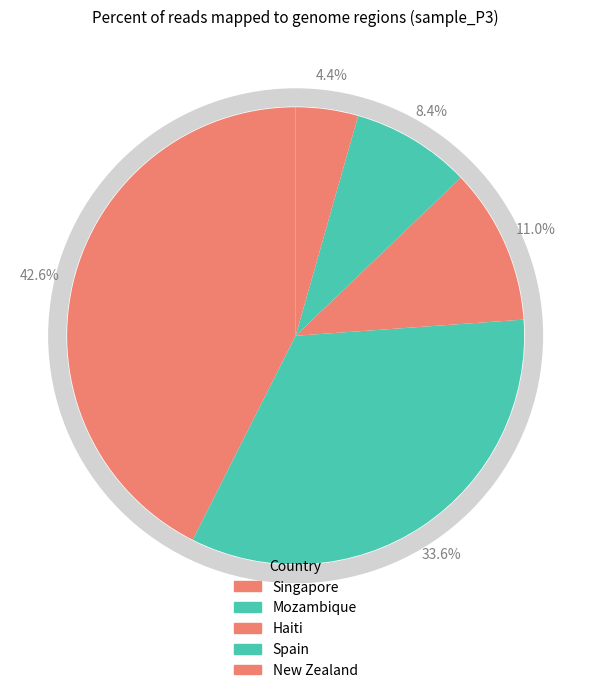

Is there any slice that represents more than half of the pie?

No